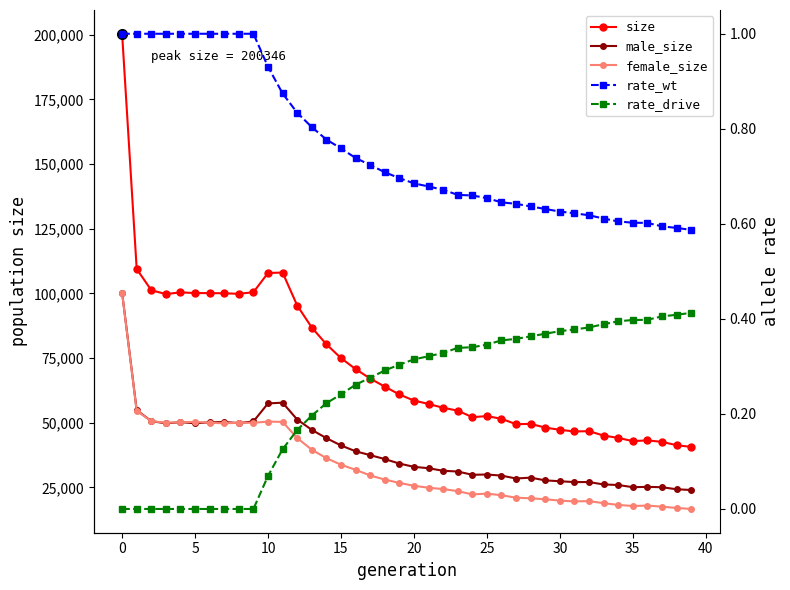

True or false: male_size and size intersect in this chart.

False